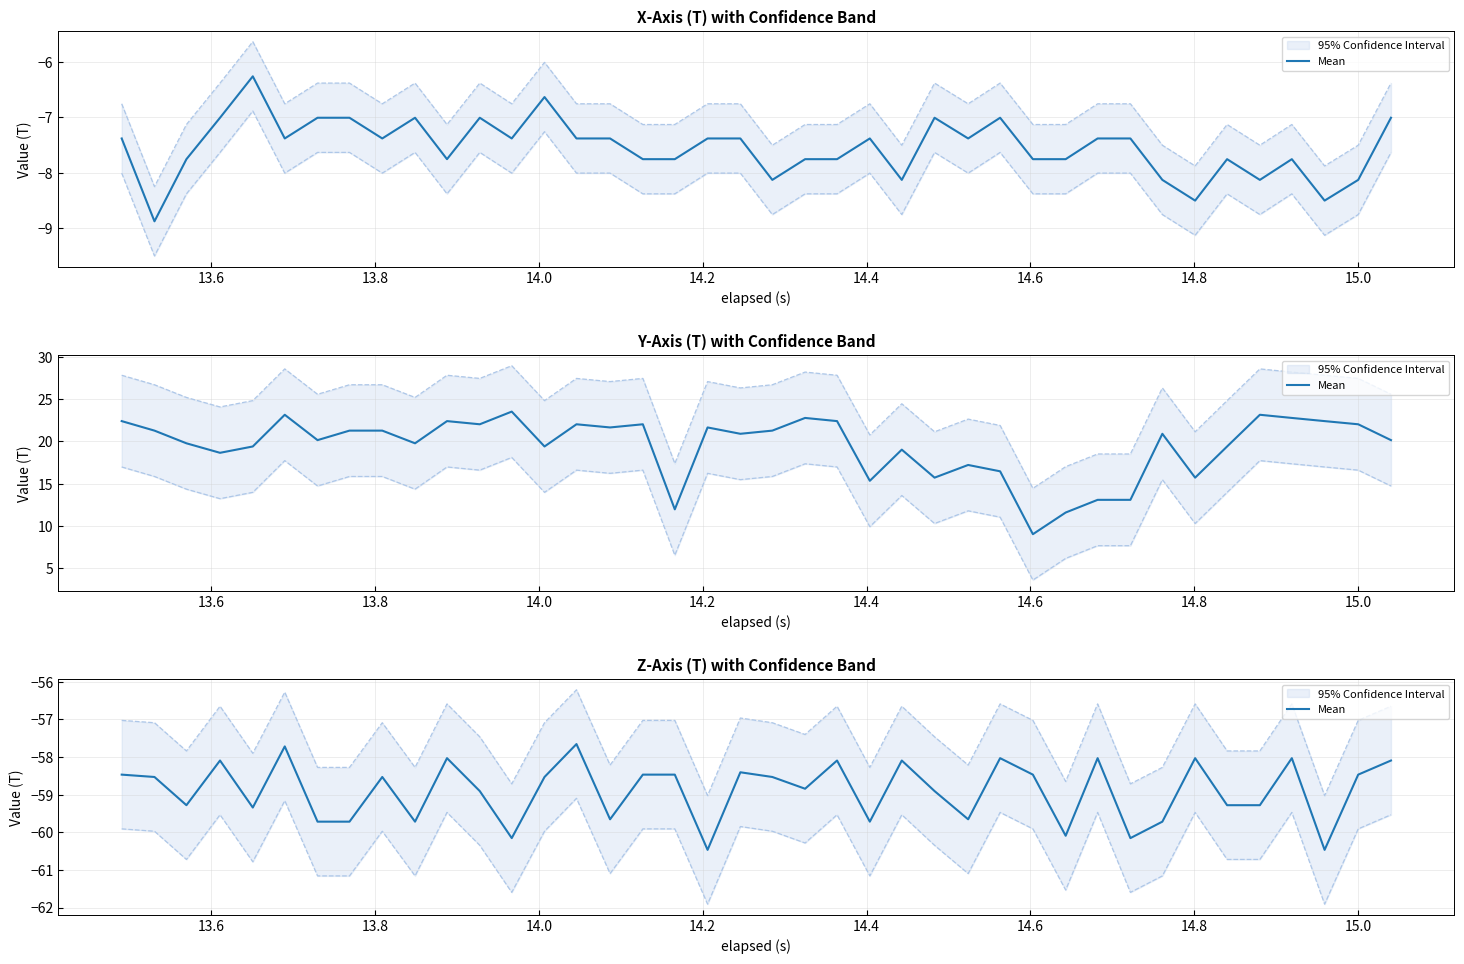

The chart shows a value of -21.1 at 13.6. True or false?

False